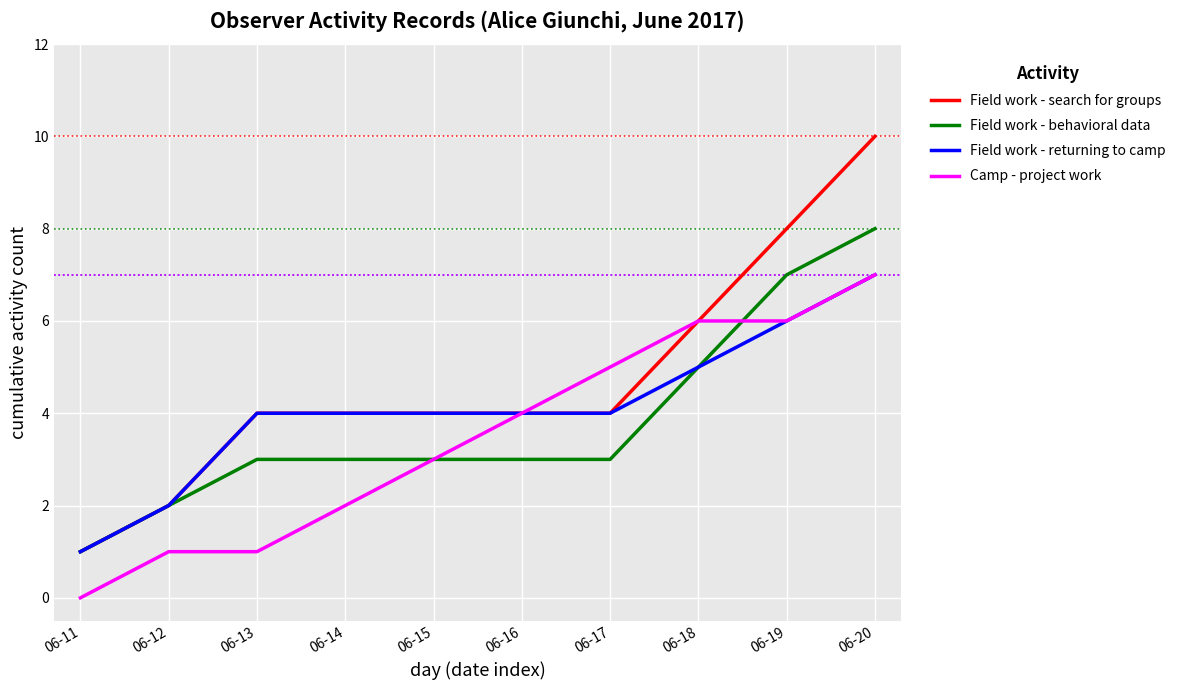

Rank the series by their average value, from lowest to highest.

Camp - project work, Field work - behavioral data, Field work - returning to camp, Field work - search for groups